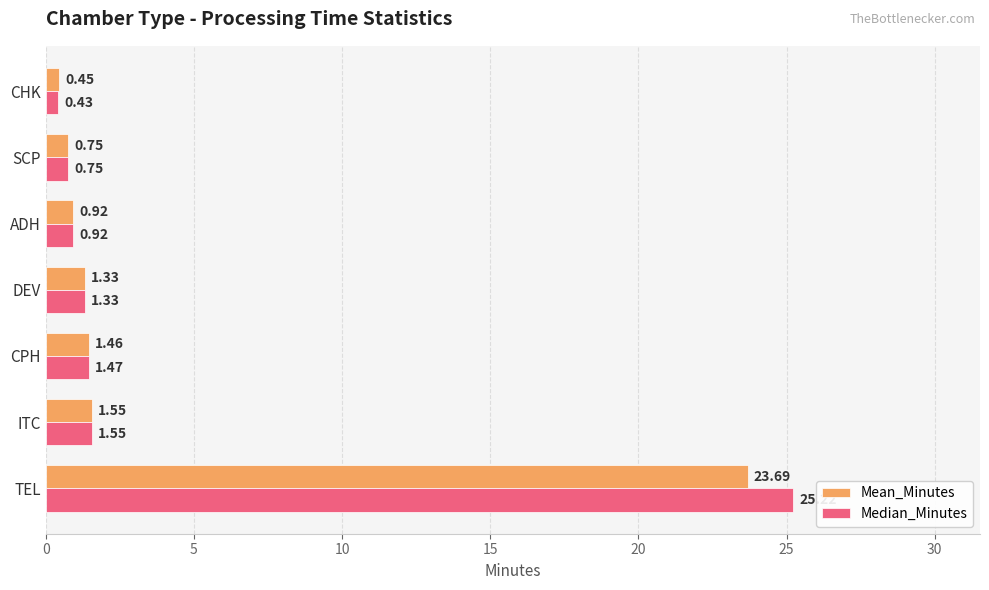

Where is Mean_Minutes nearest to the value 12?

ITC